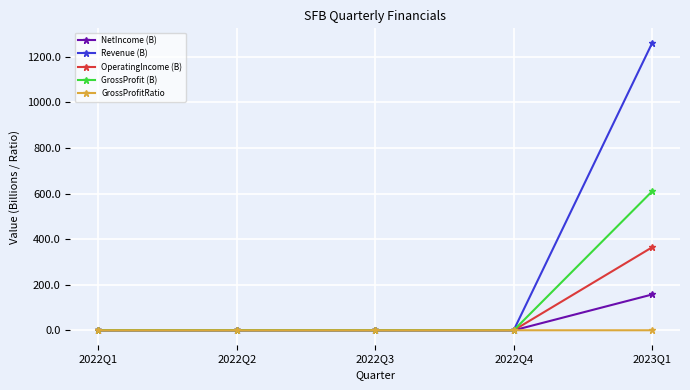

What is the difference between the second highest and second lowest values in the OperatingIncome (B) series?

0.1